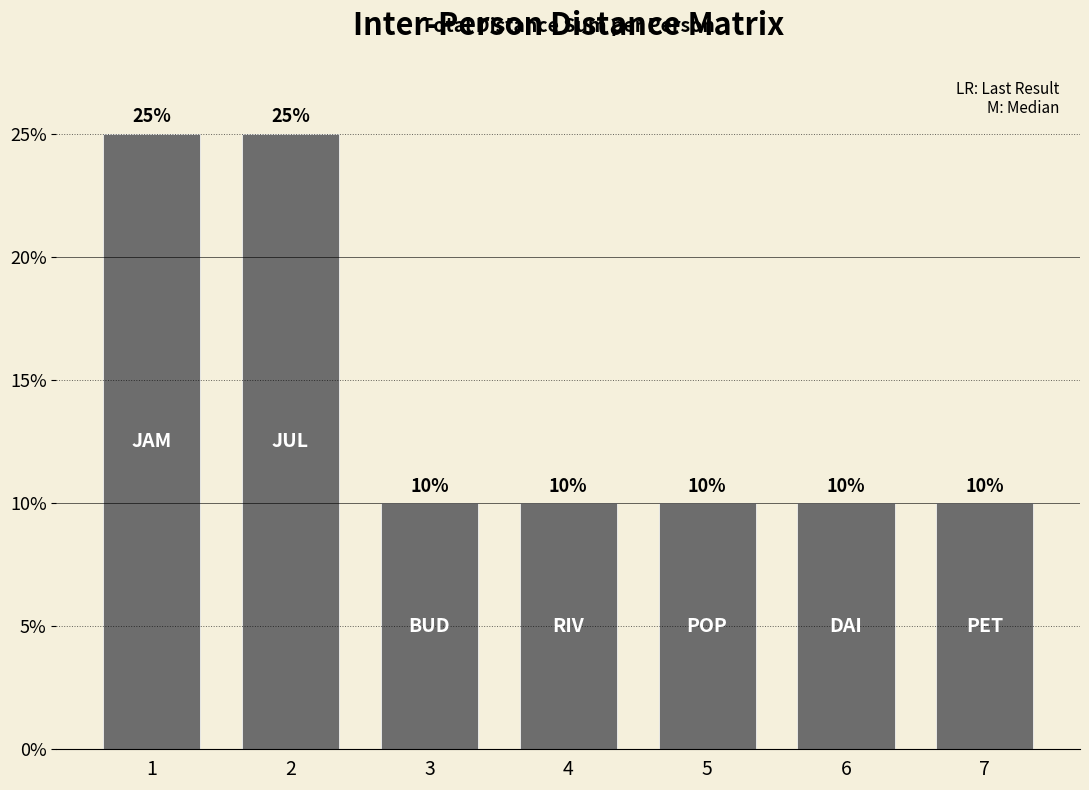

Approximately how many times larger is the value at 4 compared to 5?

1.0